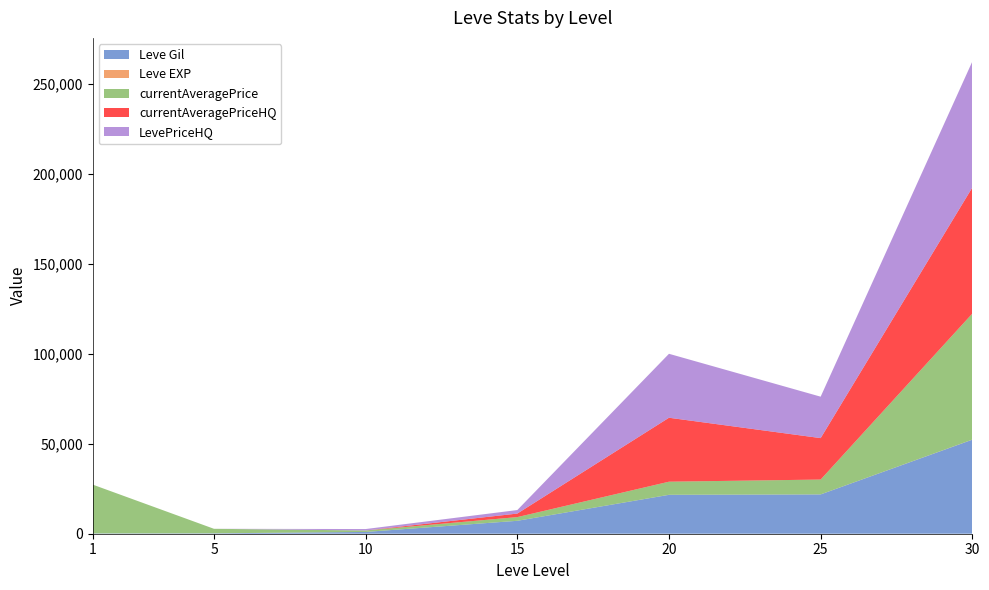

Reading left to right, what are all the values shown in this chart?

Leve Gil: 160	220	990	7170	21600	21830	52220
Leve EXP: 1	5	9	7	21	21	52
currentAveragePrice: 27128	2507	800	2057	7275	8238	70000
currentAveragePriceHQ: 0	0	0	1958	35519	23014	70000
LevePriceHQ: 0	0	800	1958	35519	23014	70000